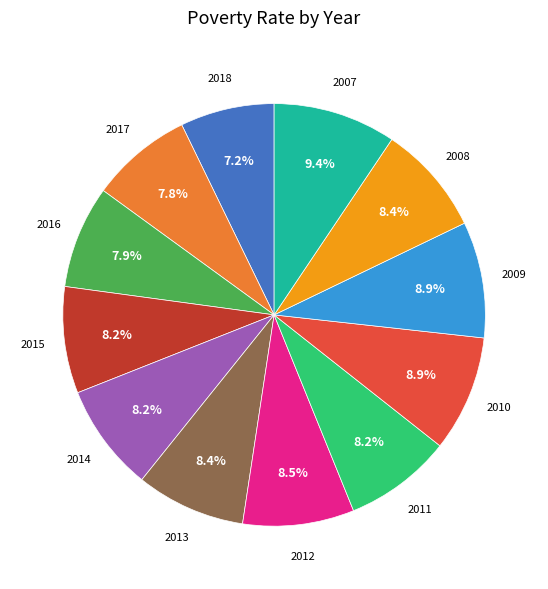

Is there any slice that represents more than half of the pie?

No